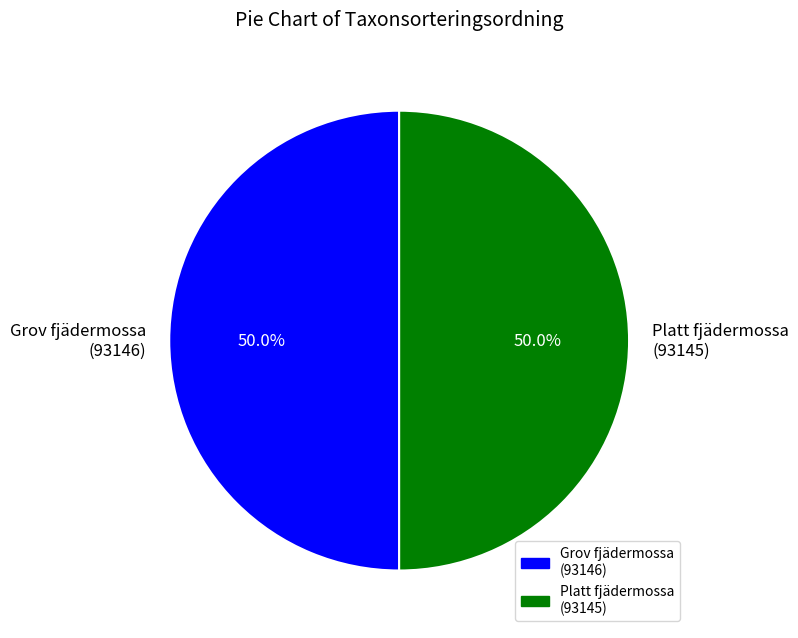

What is the ratio of the value at Platt fjädermossa (93145) to the value at Grov fjädermossa (93146)?

1.0